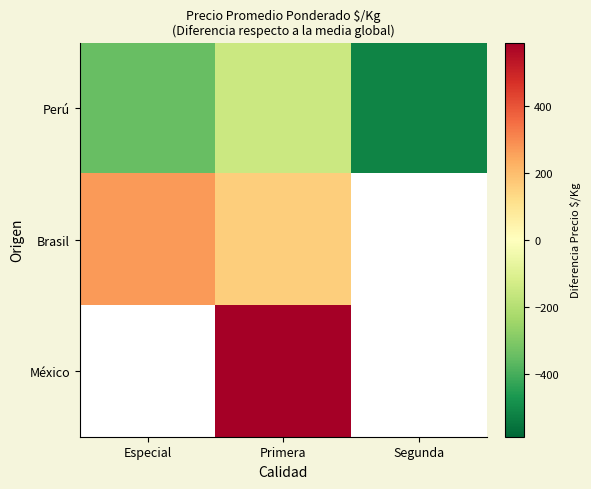

Is the value of Brasil at Primera greater than the value of Perú at Segunda?

Yes